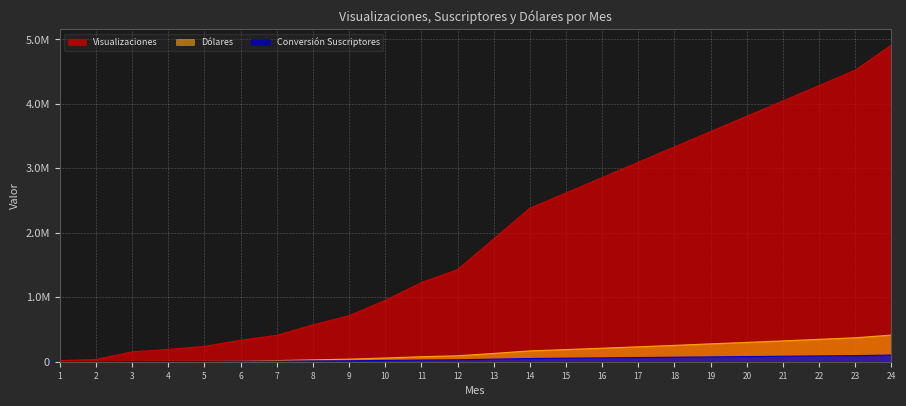

What are all the series names shown in the legend?

Visualizaciones, Dólares, Conversión Suscriptores